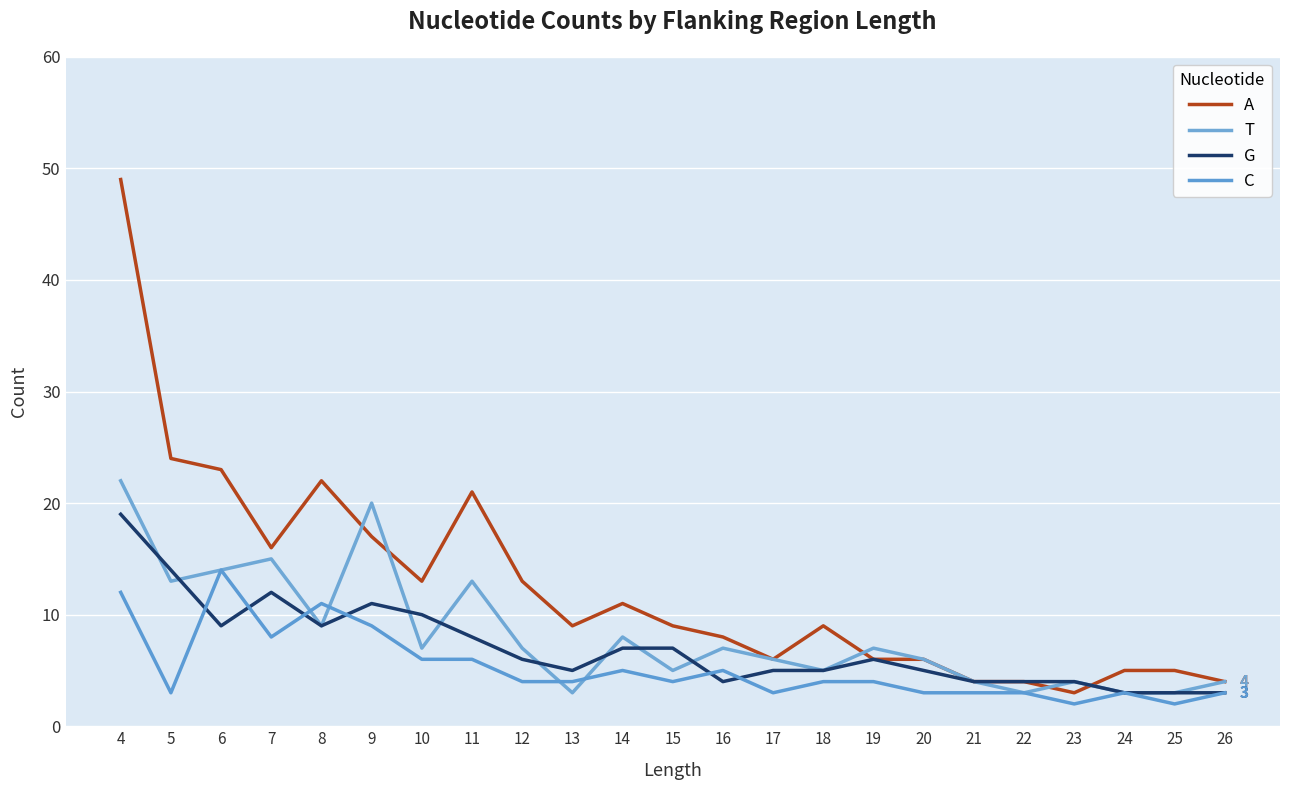

True or false: G and A cross at least once.

True